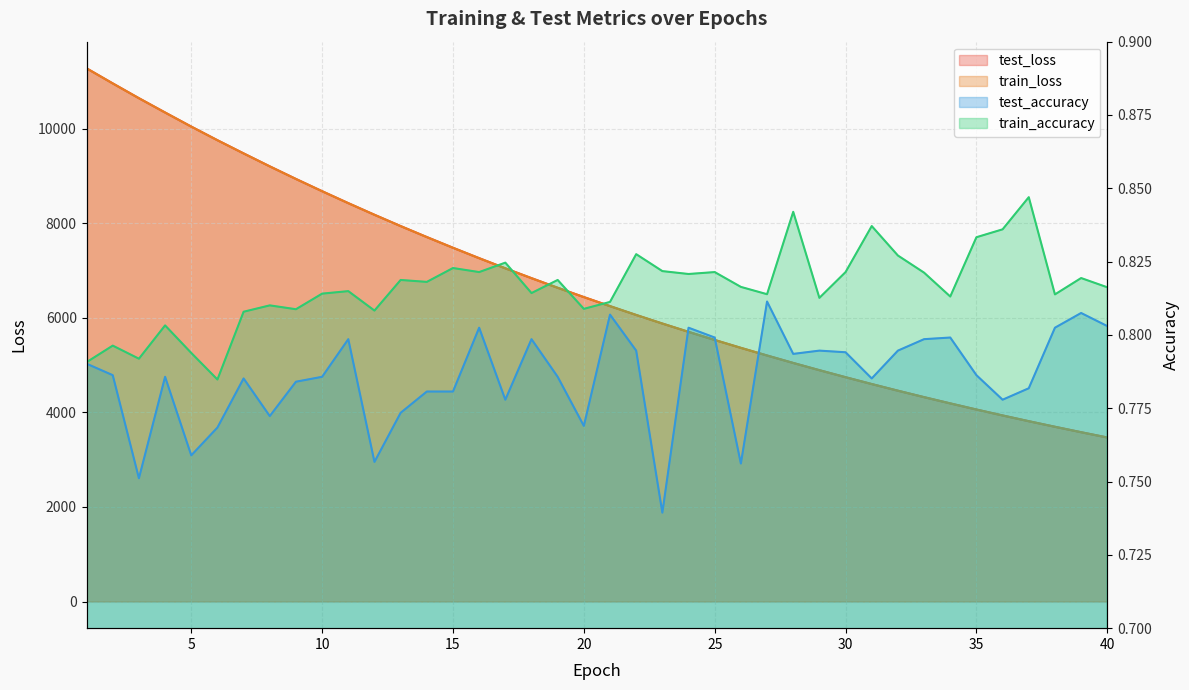

What are all the series names shown in the legend?

test_loss, train_loss, test_accuracy, train_accuracy